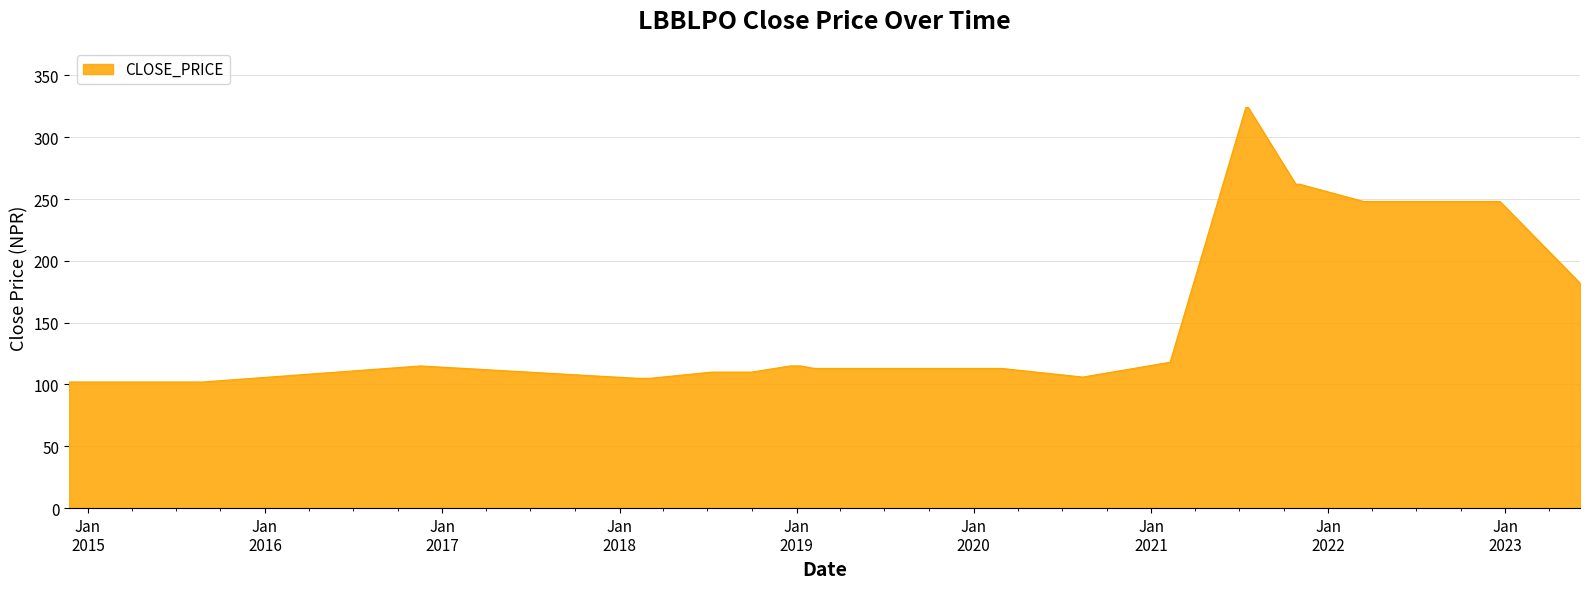

What is the minimum value shown in the chart?

102